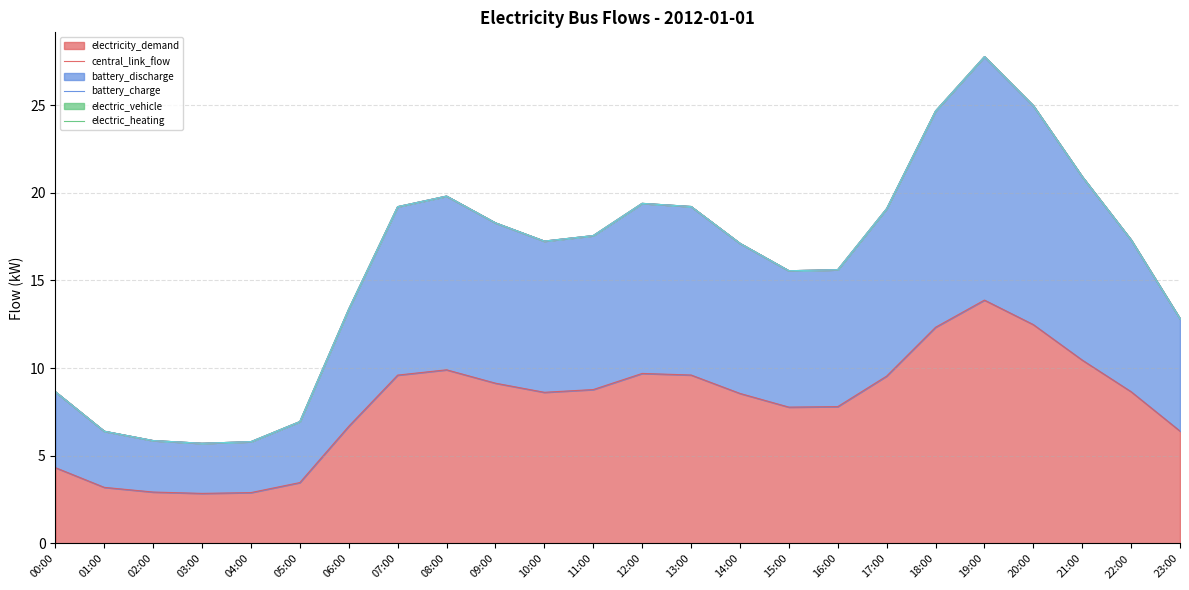

What position from the left is 18:00?

19